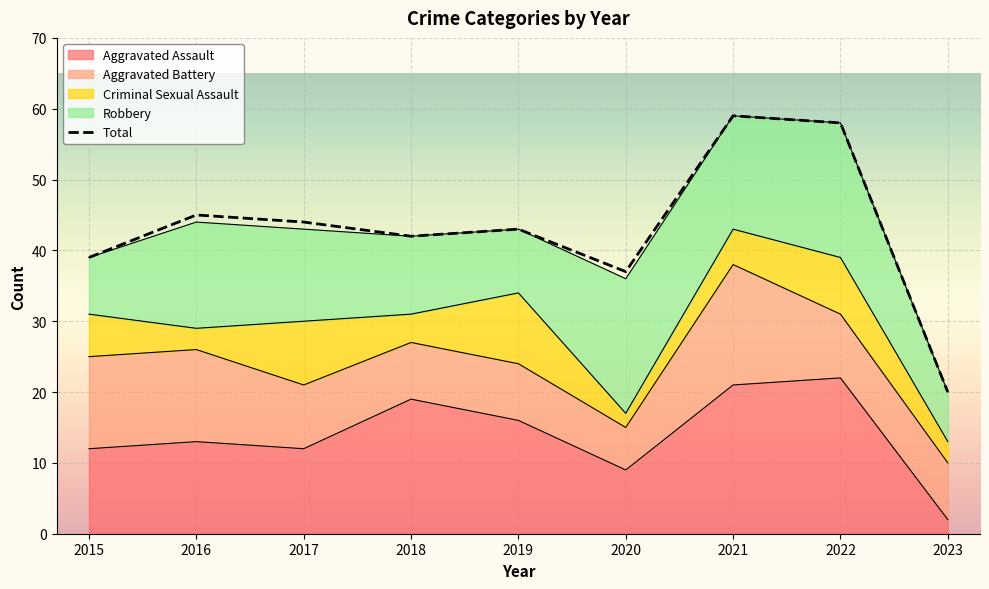

What is the difference between the maximum and minimum values?

39